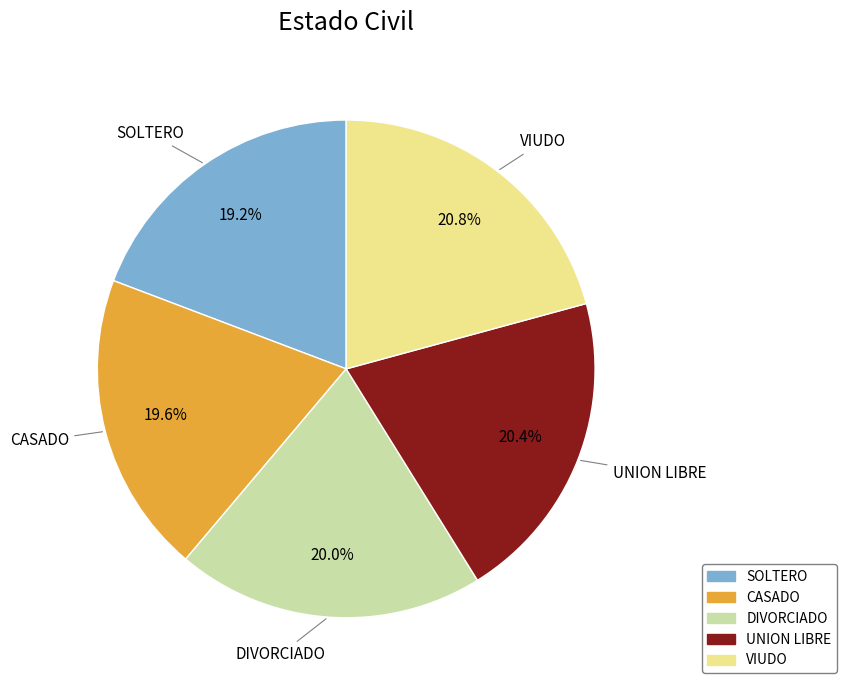

To the nearest percent, what is the combined percentage of VIUDO and DIVORCIADO?

41%